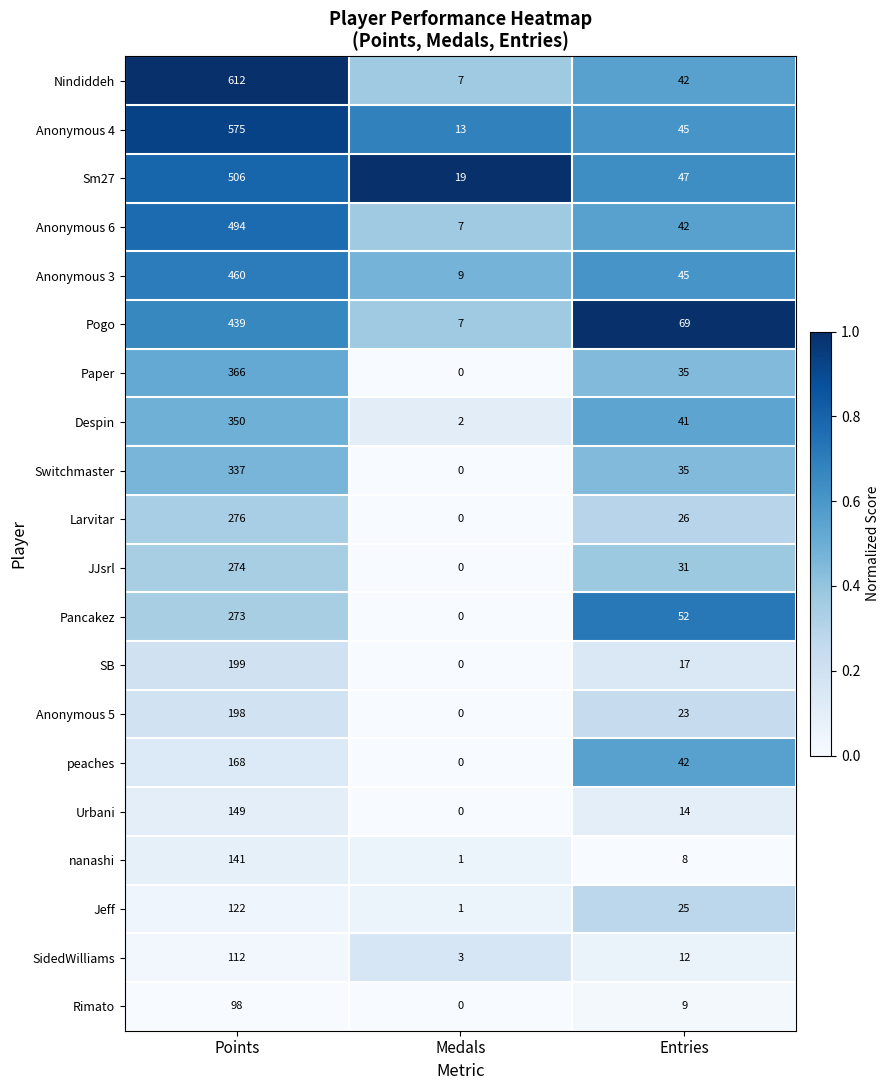

What is the total value across all series at Entries?

660